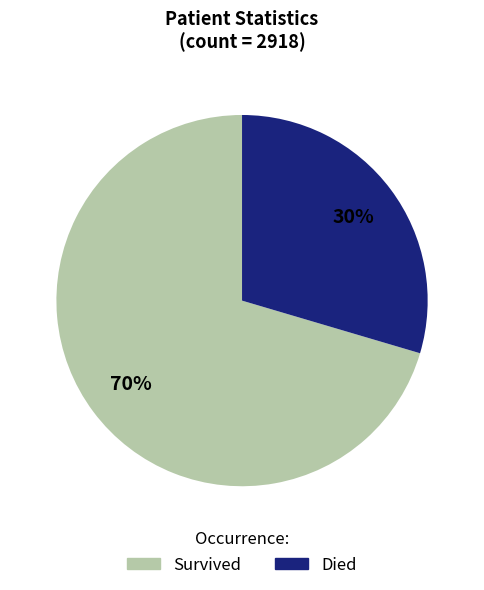

Is there a majority slice in this chart?

Yes